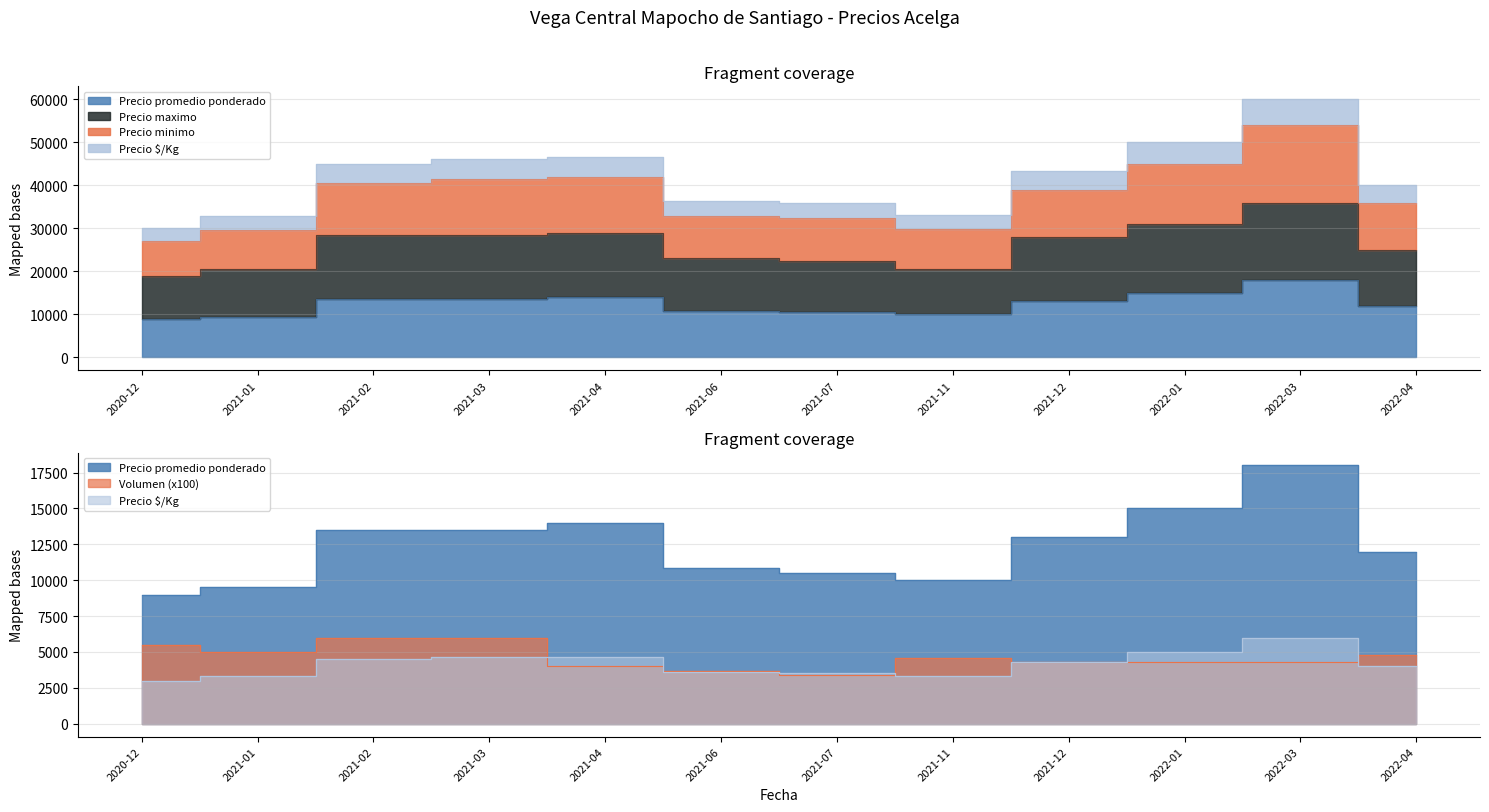

What is the label of the 8th point from the right?

2021-04